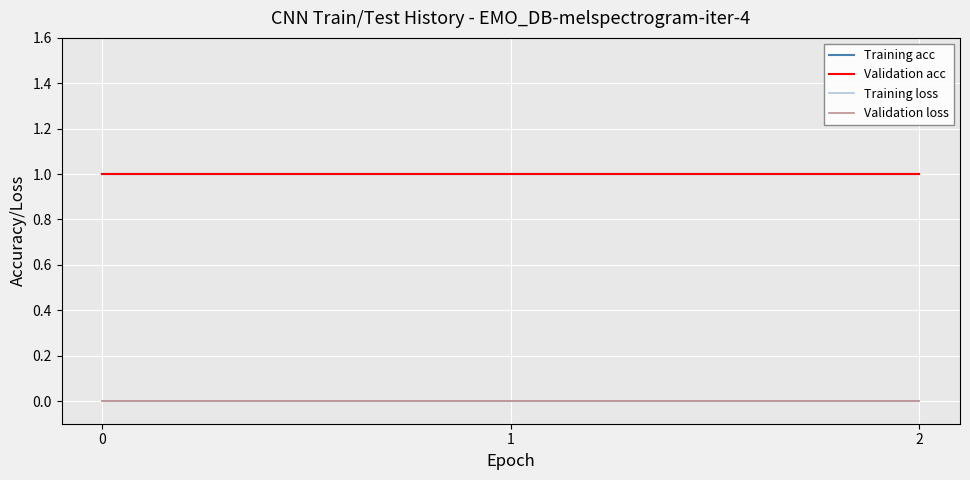

What is the total value across all series at 0?

2